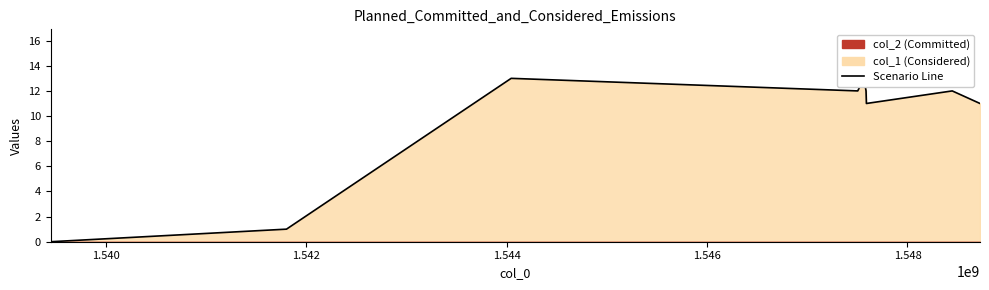

The value at 1.540 is 0. True or false?

False